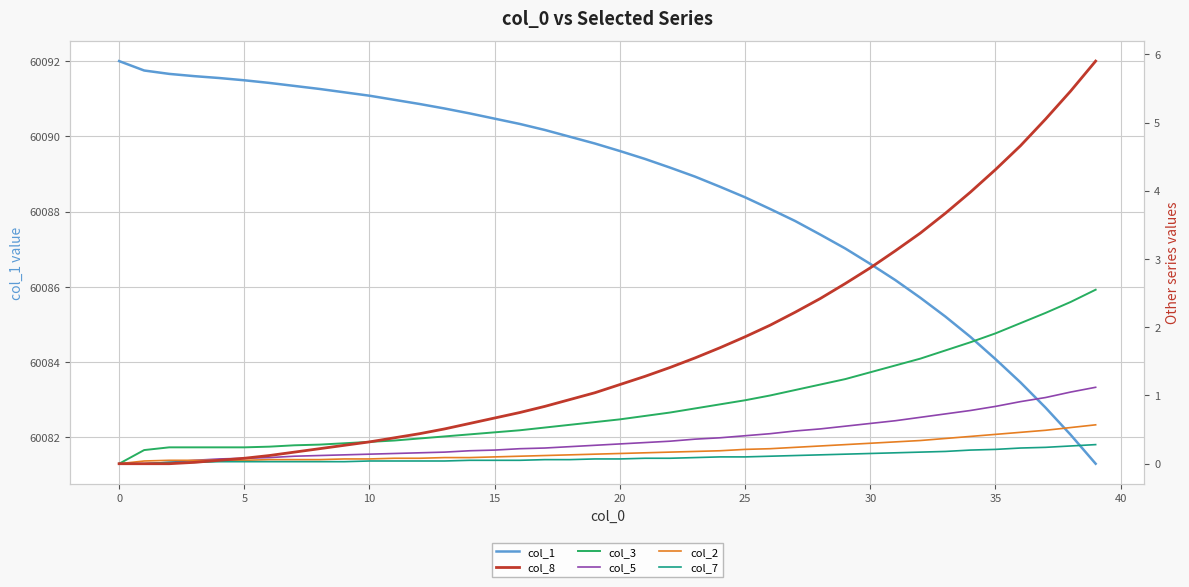

True or false: col_8 and col_2 intersect in this chart.

False